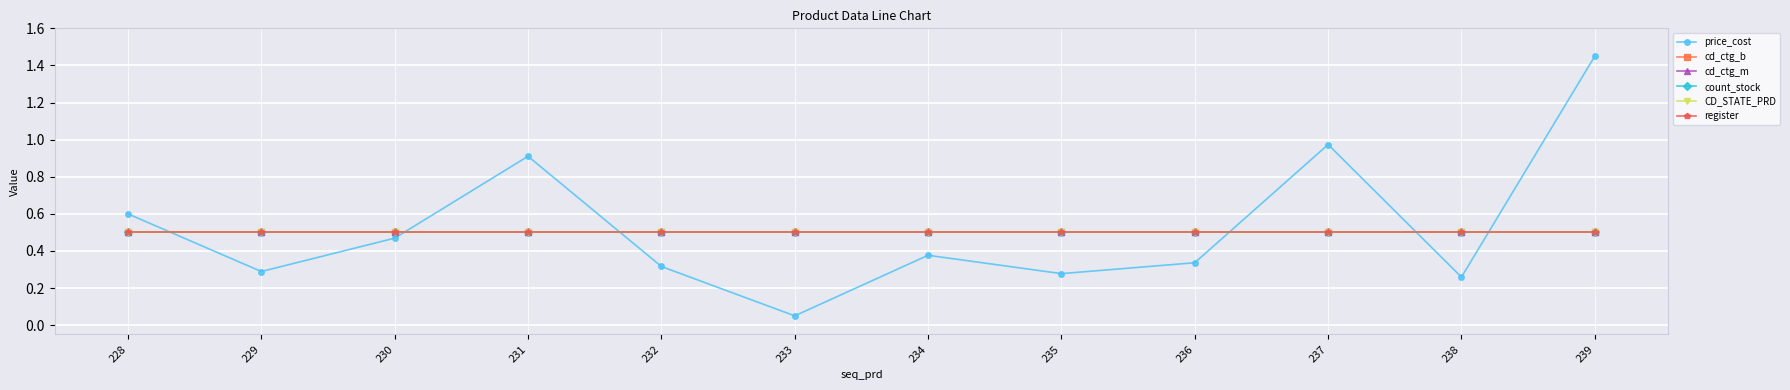

How many lines are shown in the chart?

6